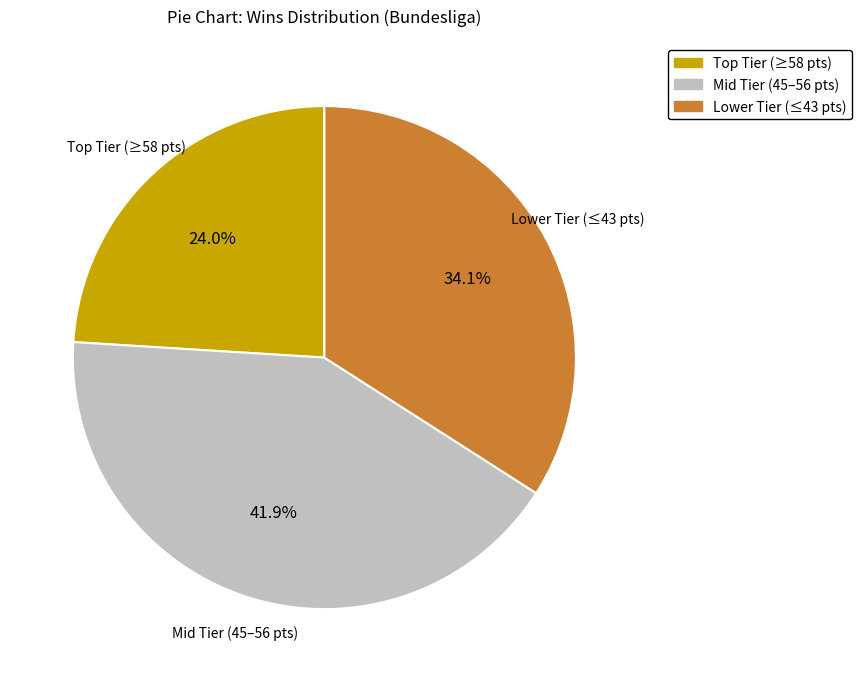

Is Mid Tier (45–56 pts) the majority of the pie?

No